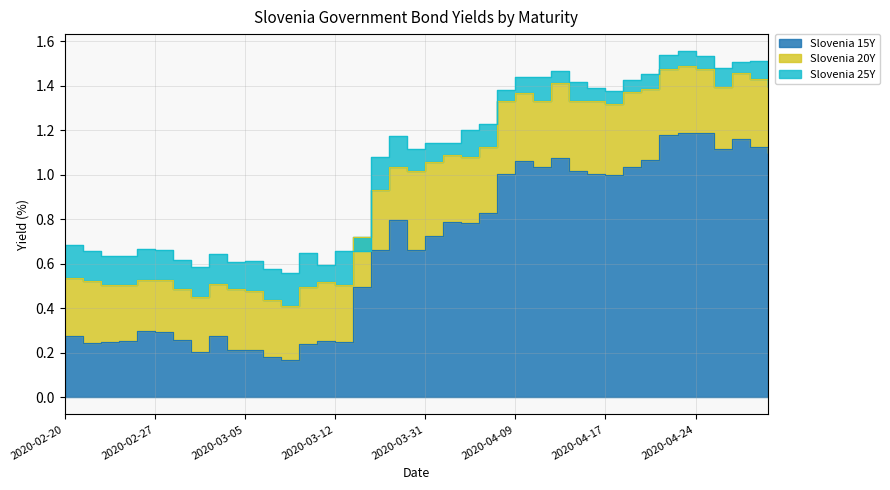

What position from the right is 2020-04-29?

2